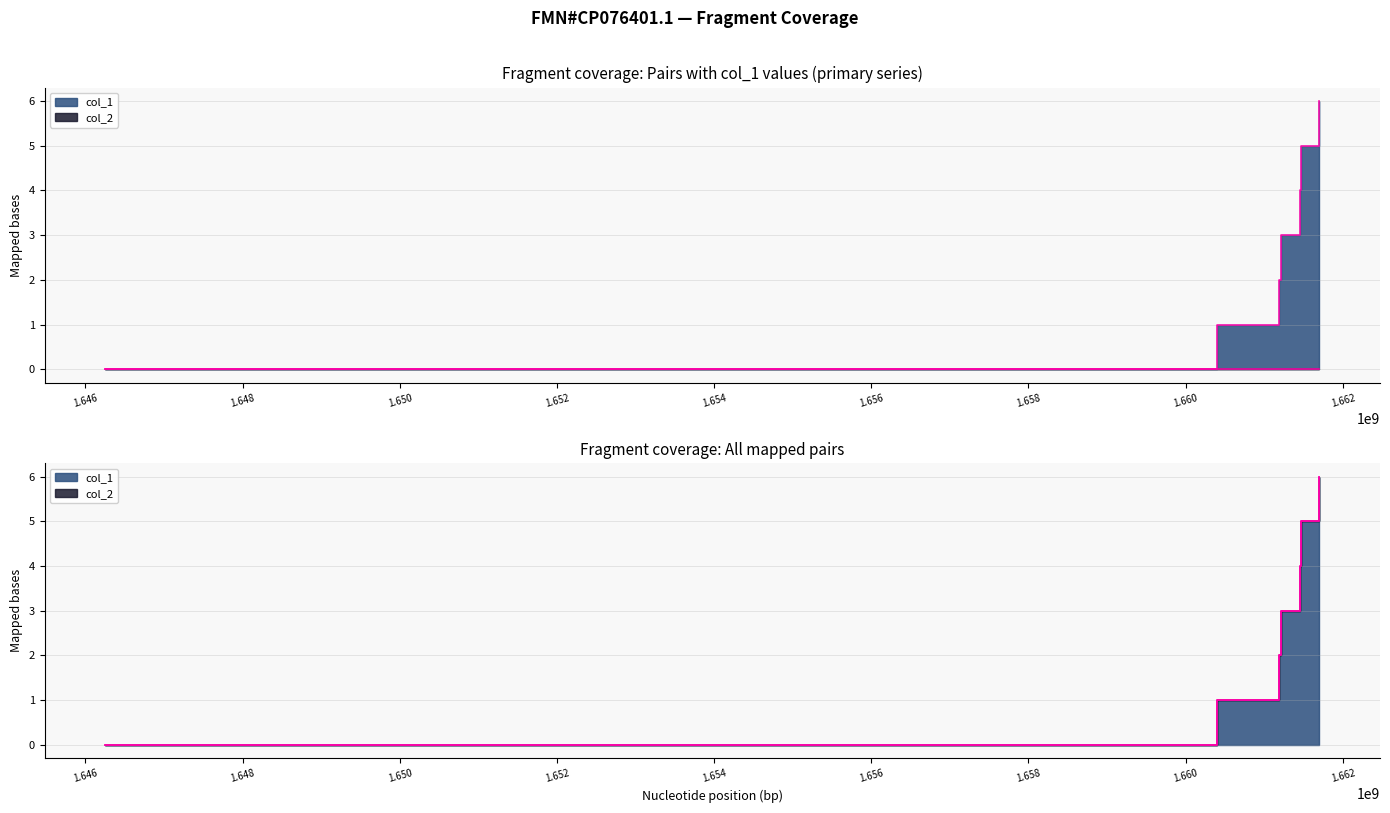

What is the maximum value shown in the chart?

6